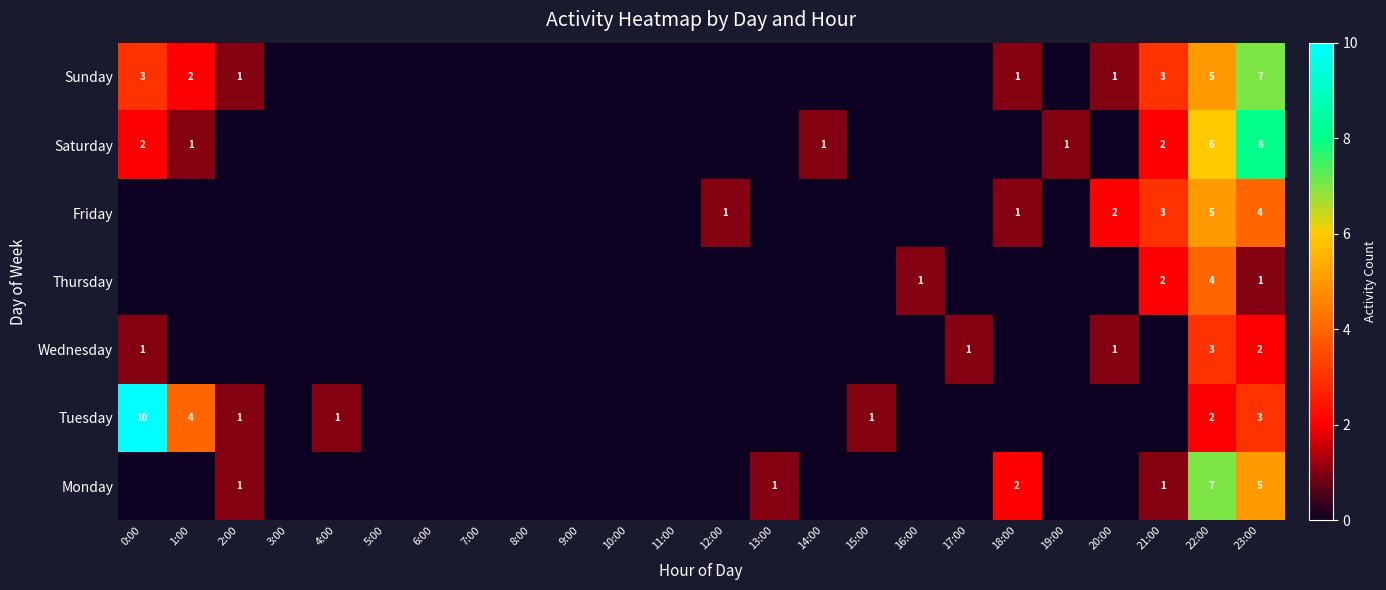

The value of Friday at 21:00 is 3. True or false?

True